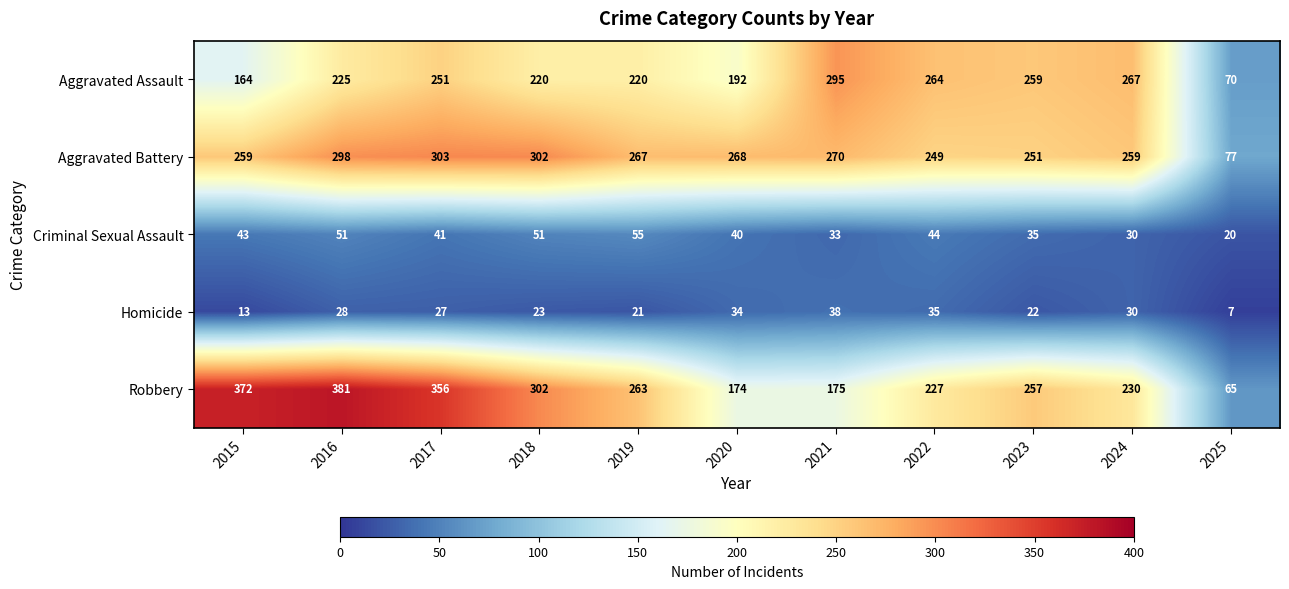

Which label corresponds to the smallest value in the chart?

2025